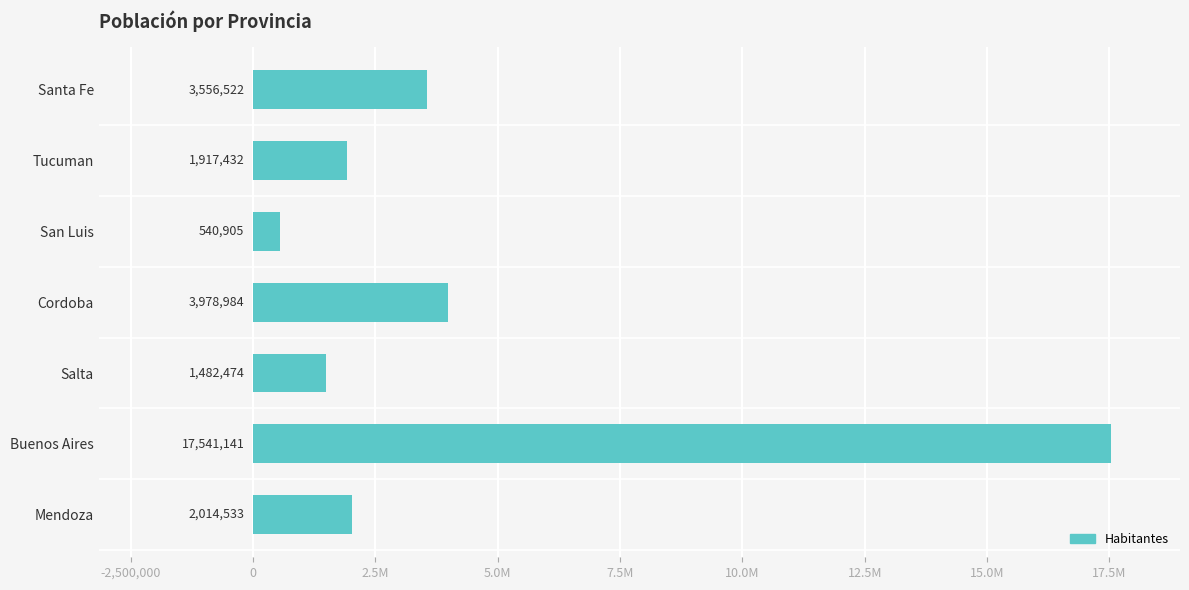

What is the average value?

4433142